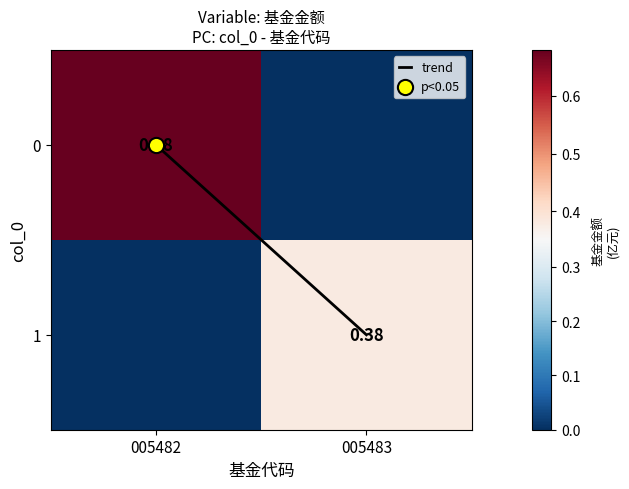

Count the number of data series in this chart.

3